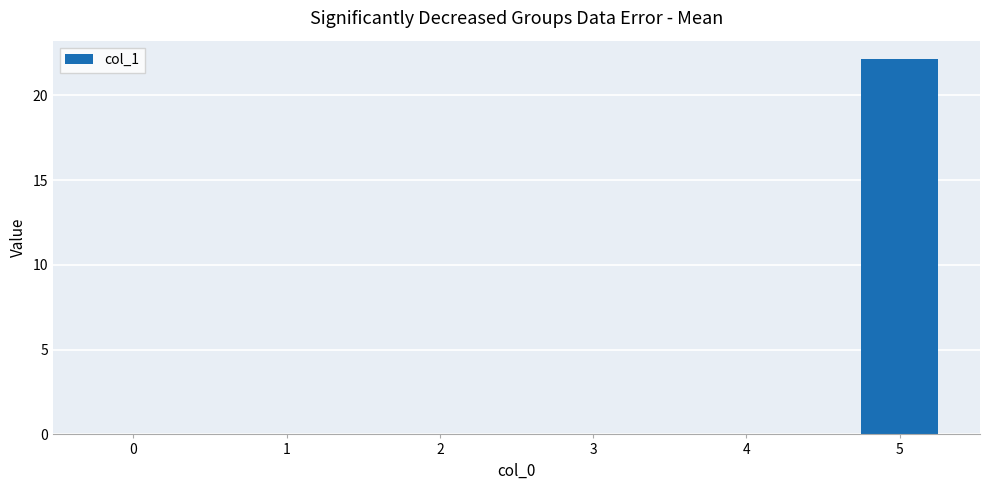

The chart shows a value of 0.0 at 1. True or false?

True